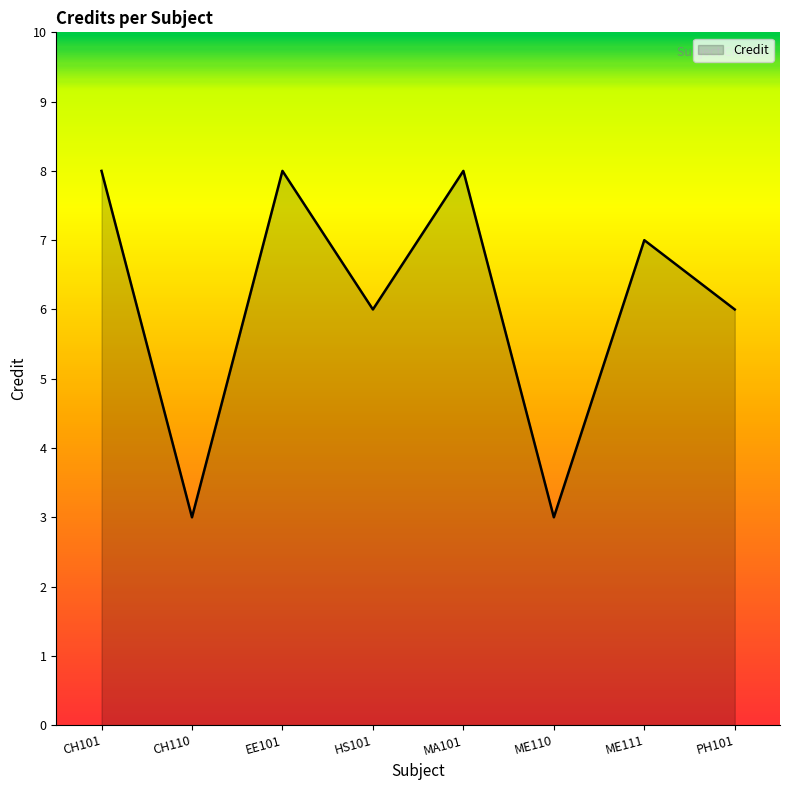

Reading left to right, list all the values displayed in this chart.

CH101=8	CH110=3	EE101=8	HS101=6	MA101=8	ME110=3	ME111=7	PH101=6